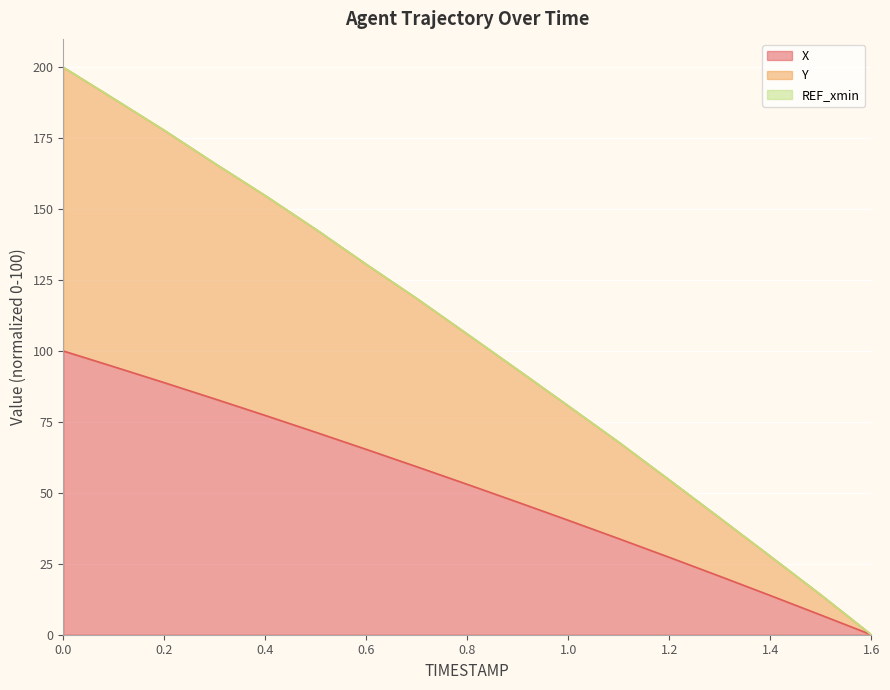

What is the difference between the second highest and minimum values in the Y series?

188.9